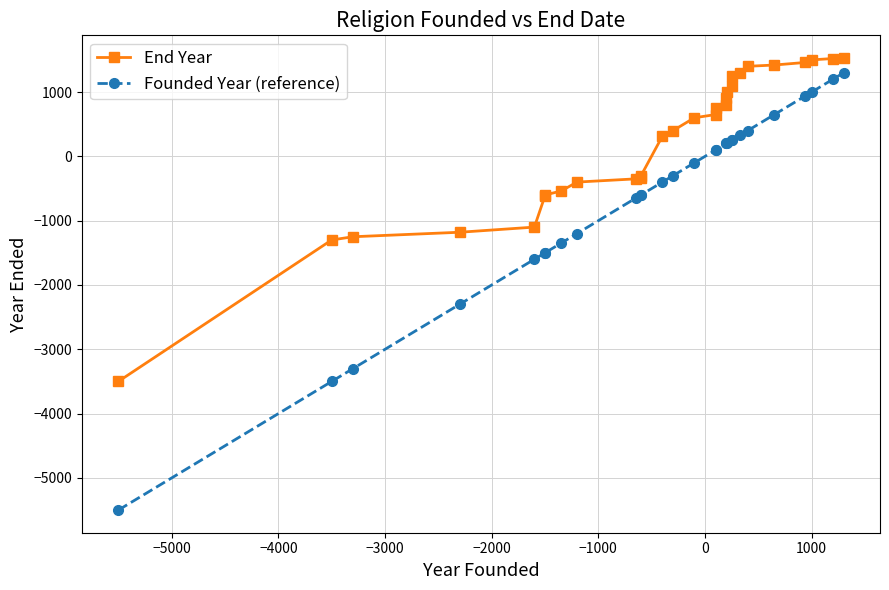

What is the difference between the second highest and minimum values in the End Year series?

5021